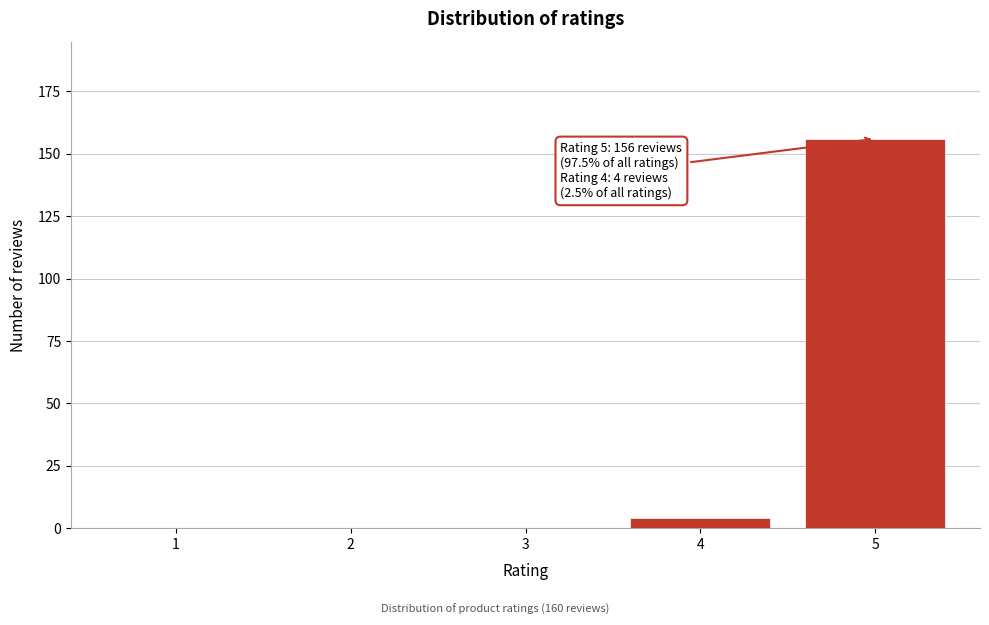

Reading left to right, list all the values displayed in this chart.

1=0	2=0	3=0	4=4	5=156